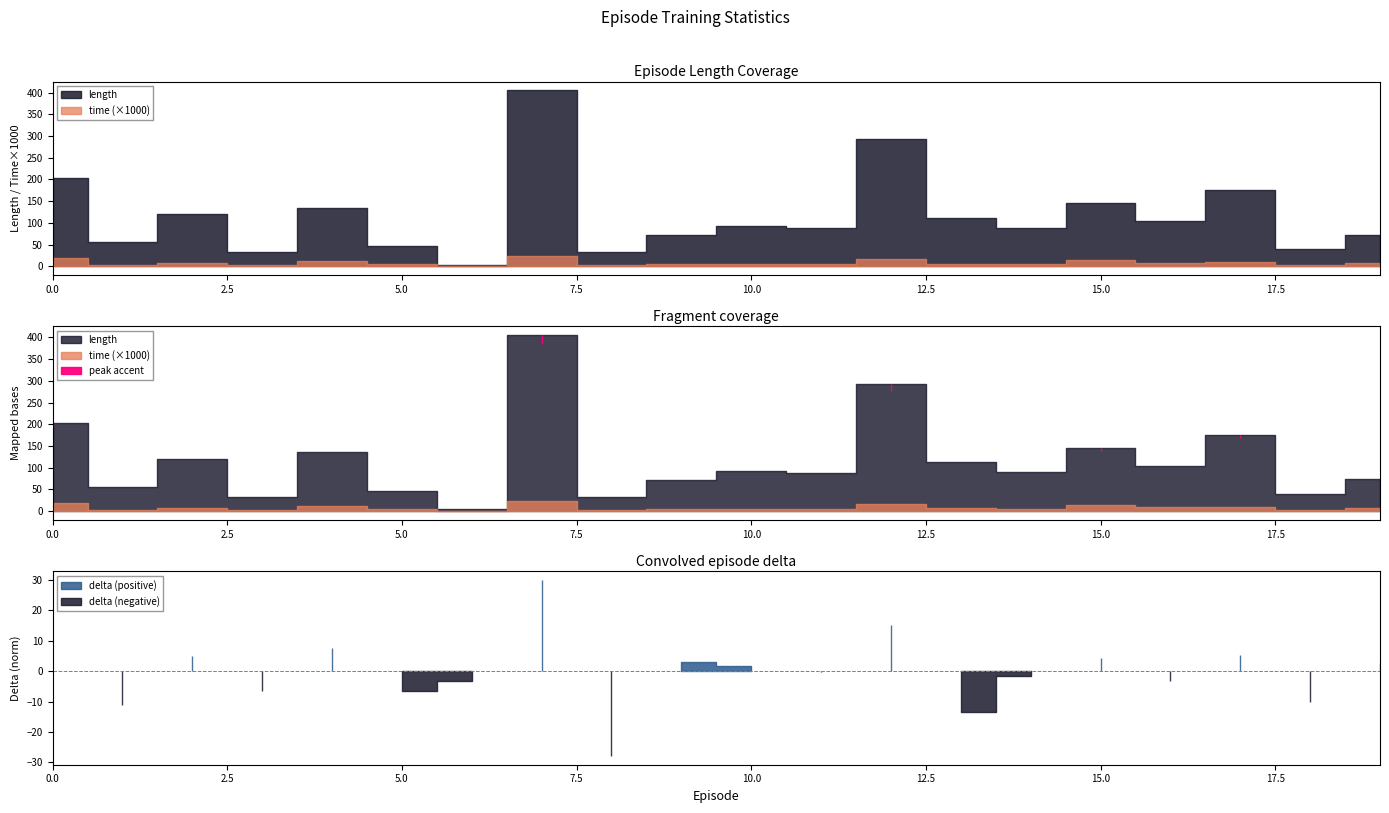

At which category does length reach its first local peak?

2